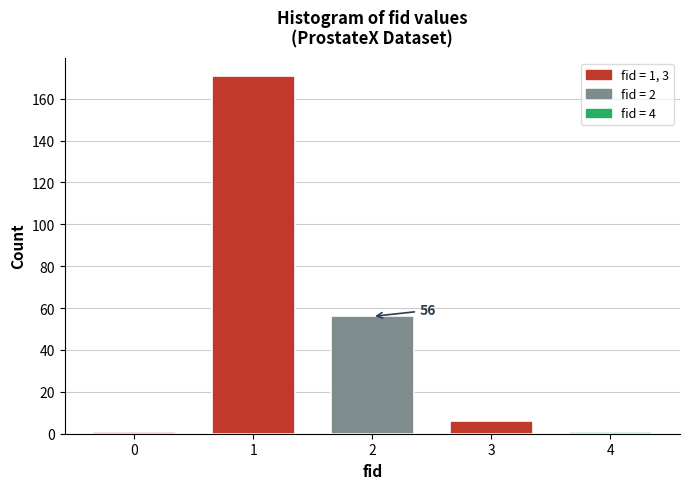

Reading left to right, extract all data points from this chart.

0=1	1=171	2=56	3=6	4=1